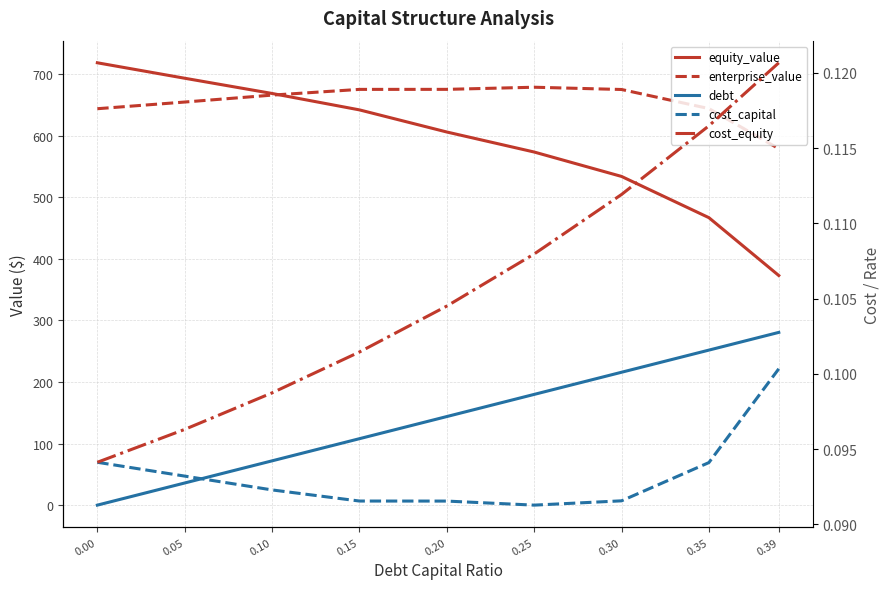

How many lines are shown in the chart?

5